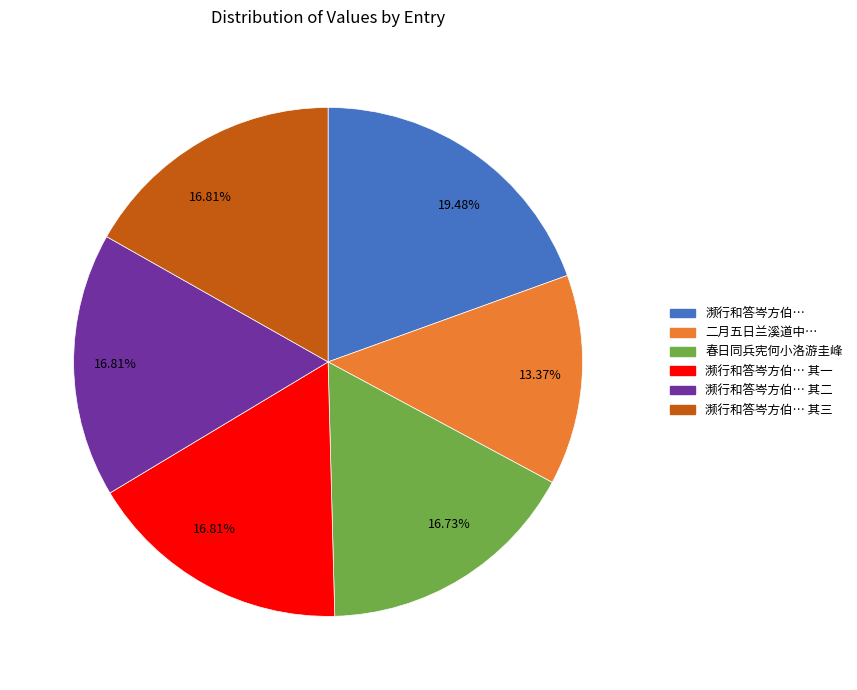

Is there any slice that represents more than half of the pie?

No